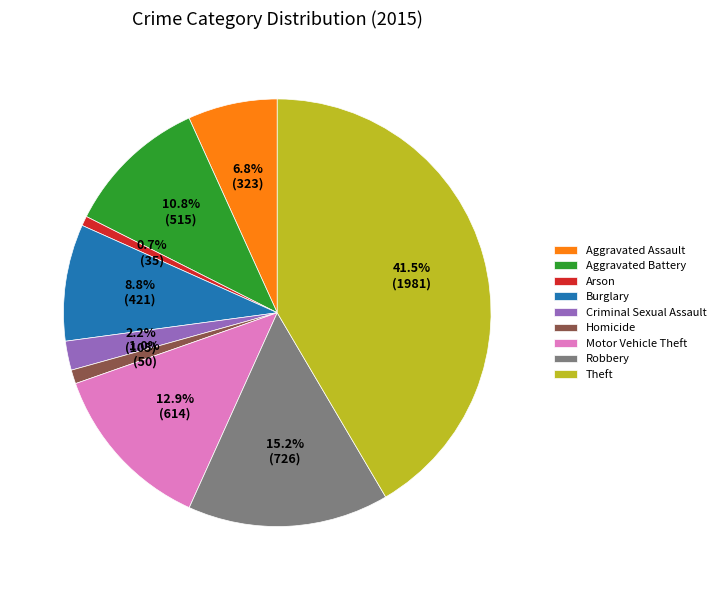

What is the ratio of the value at Theft to the value at Arson?

56.6